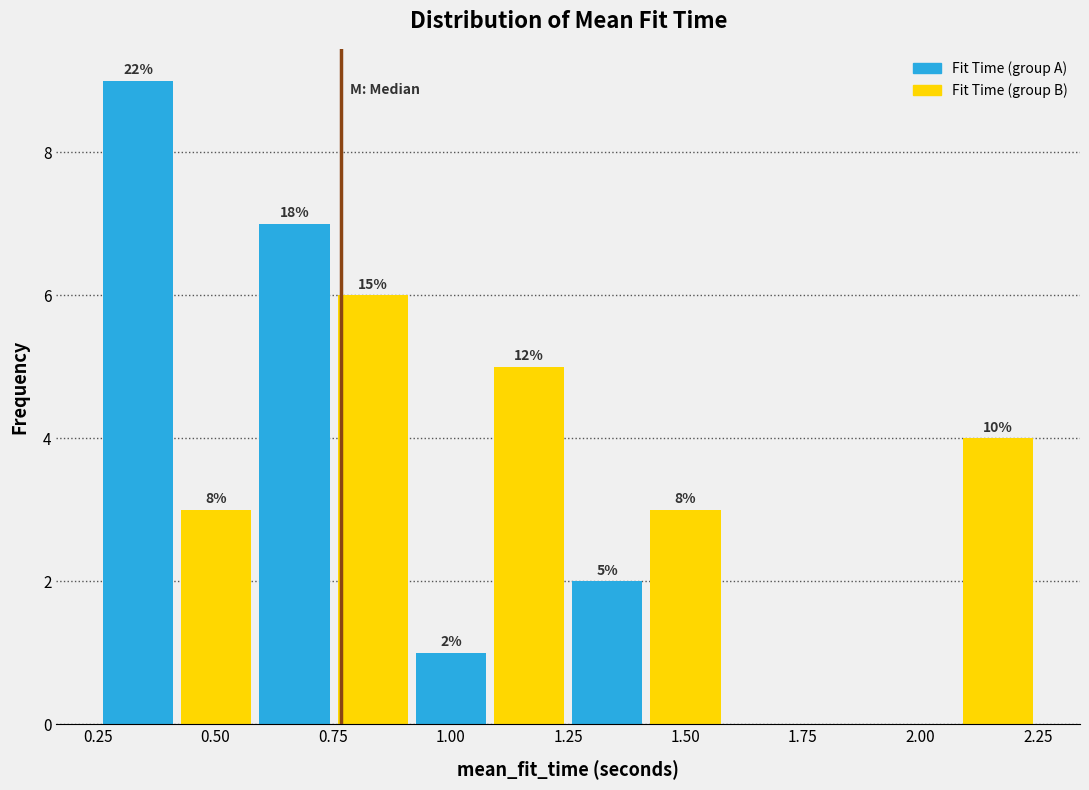

Read against the x-axis, roughly where is the centre of the tallest bar?

0.35